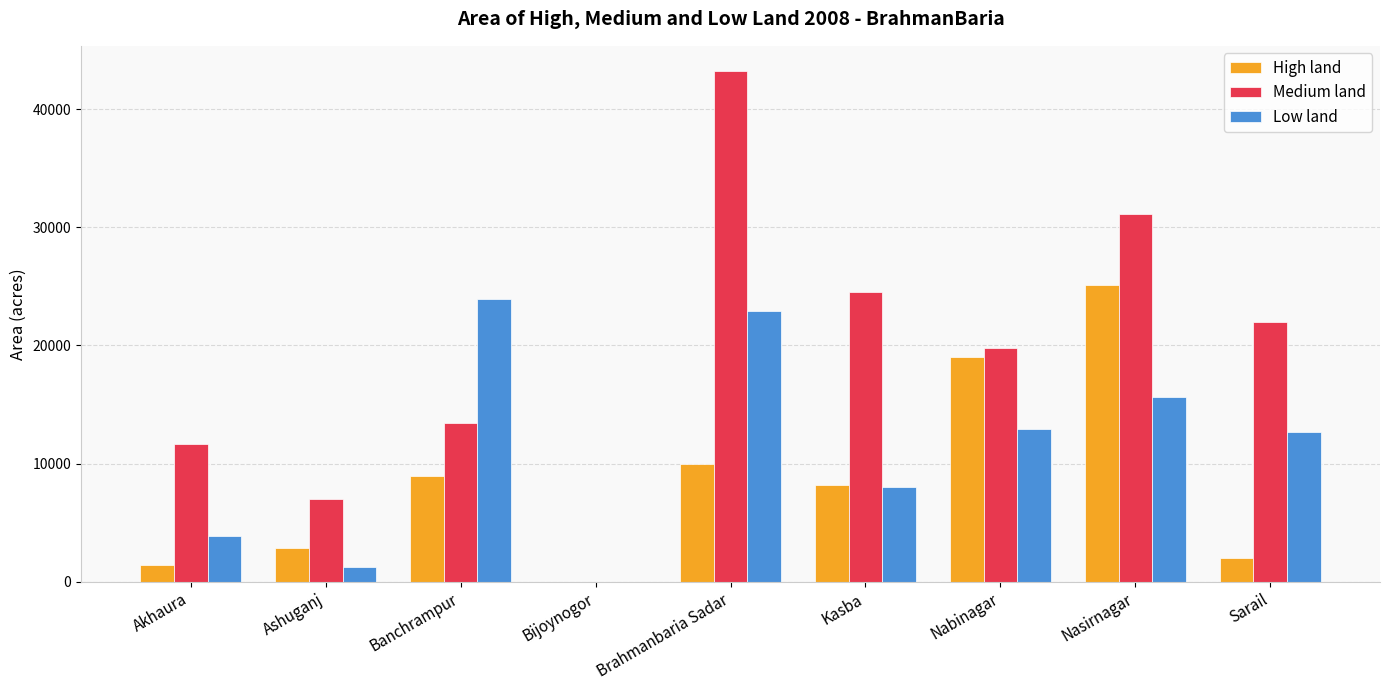

Which series has the largest total across all categories?

Medium land